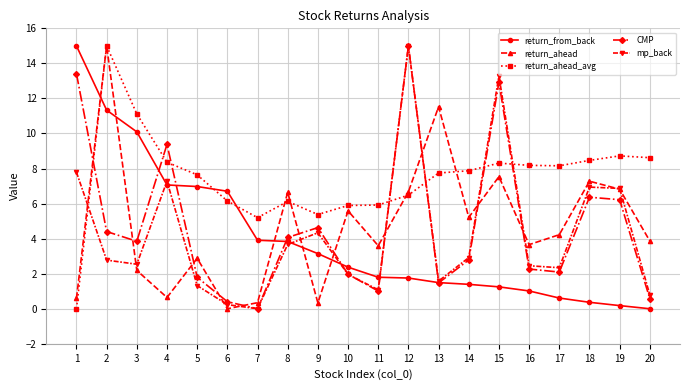

Between which two adjacent categories do return_ahead_avg and return_from_back first intersect?

1 and 2